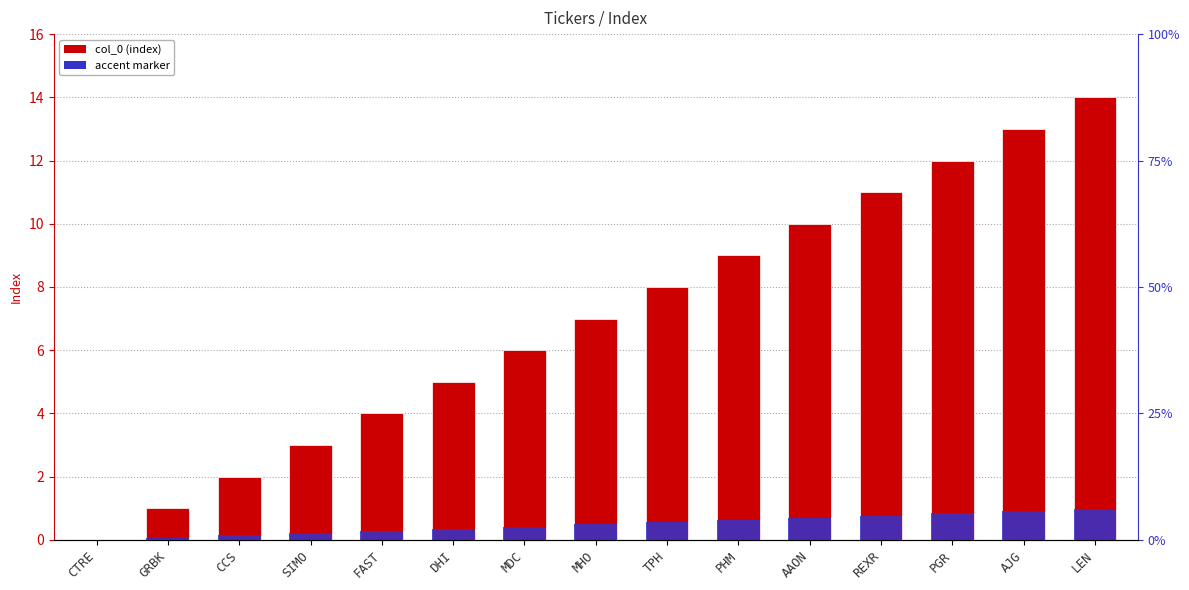

How many values in the col_0 (index) series exceed 7?

7